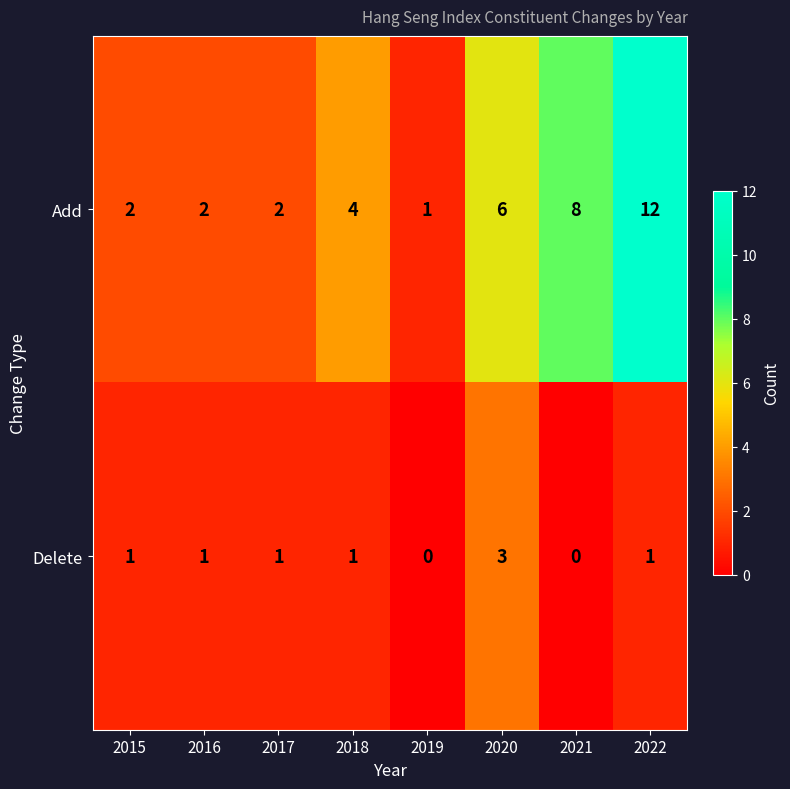

The value of Delete at 2019 is -2. True or false?

False